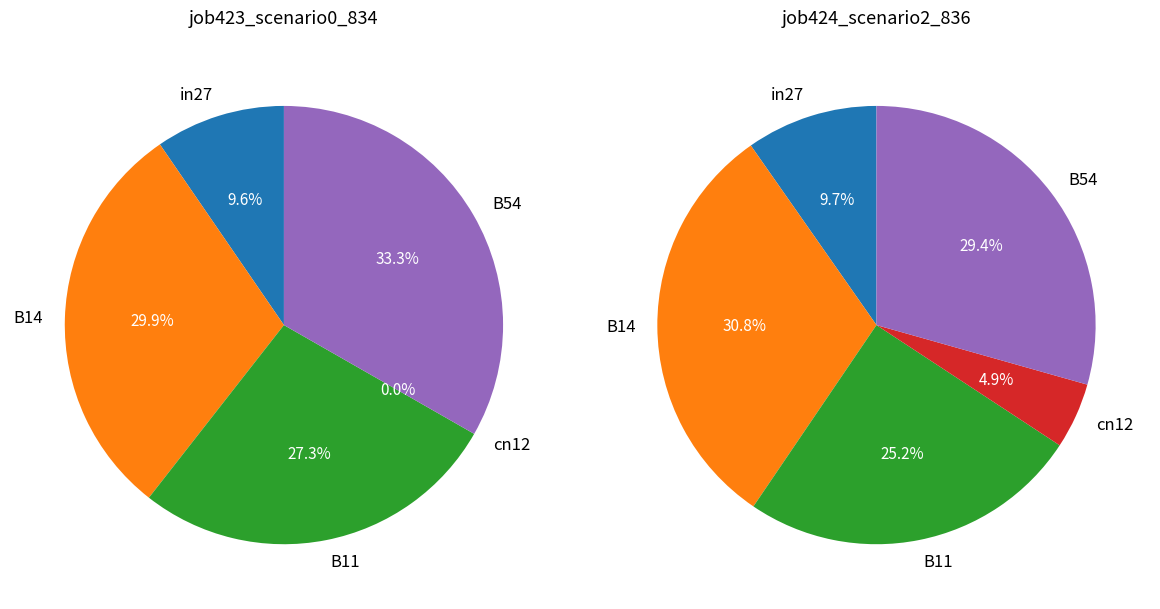

Count the number of slices in the pie.

5